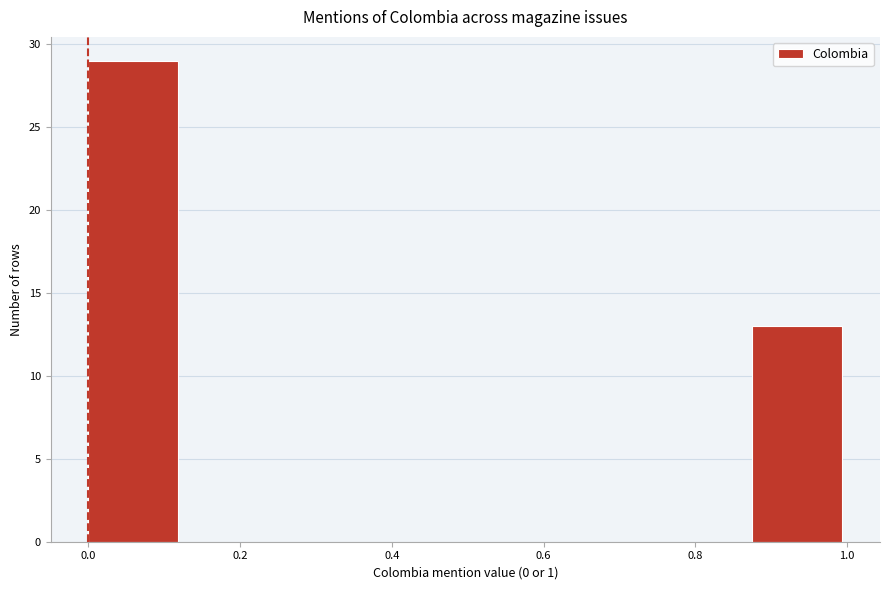

Reading left to right, transcribe this chart: for each bar, give the range it covers on the x-axis and its height. Neither the bar edges nor the heights are printed on the chart, so give them approximately, as read against the axes.

0.000 to 0.125: 29
0.125 to 0.250: 0
0.250 to 0.375: 0
0.375 to 0.500: 0
0.500 to 0.625: 0
0.625 to 0.750: 0
0.750 to 0.875: 0
0.875 to 1.000: 13